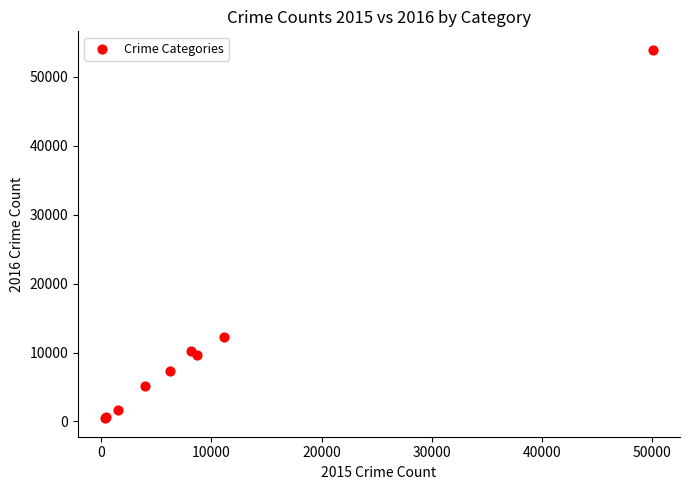

What Y value in the scatter plot is closest to 27198?

12228